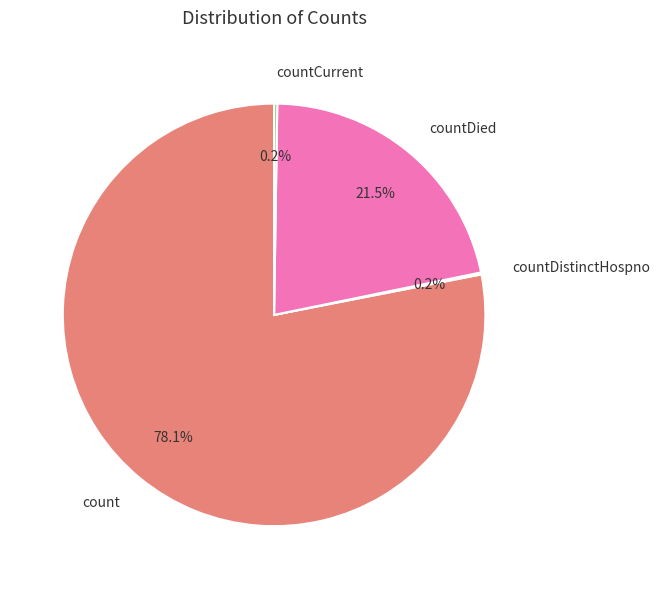

What is the majority slice?

count